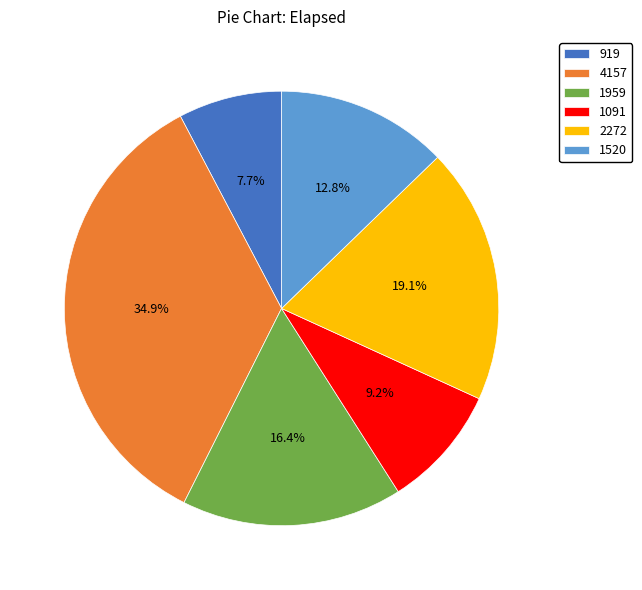

What is the largest slice in the pie chart?

4157